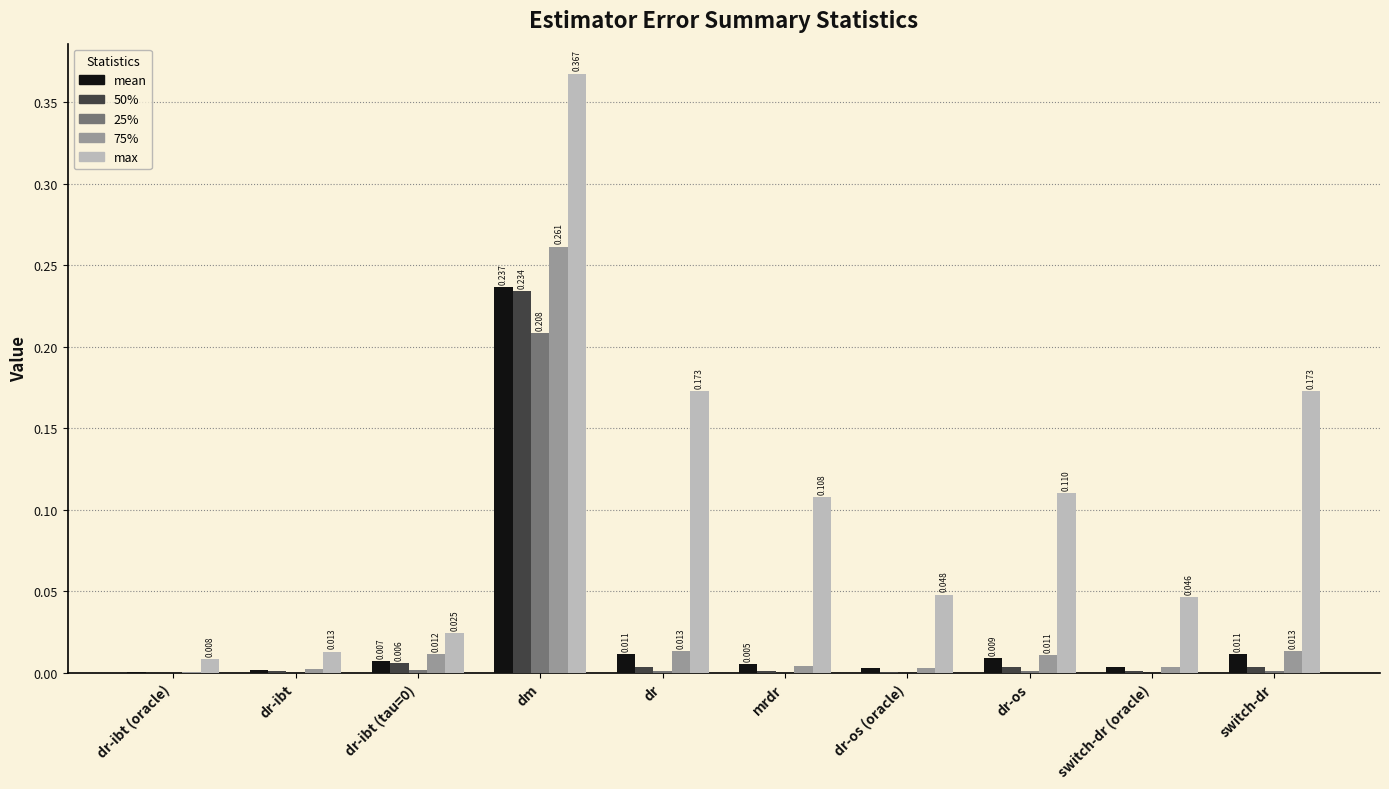

How many groups of bars are there?

10